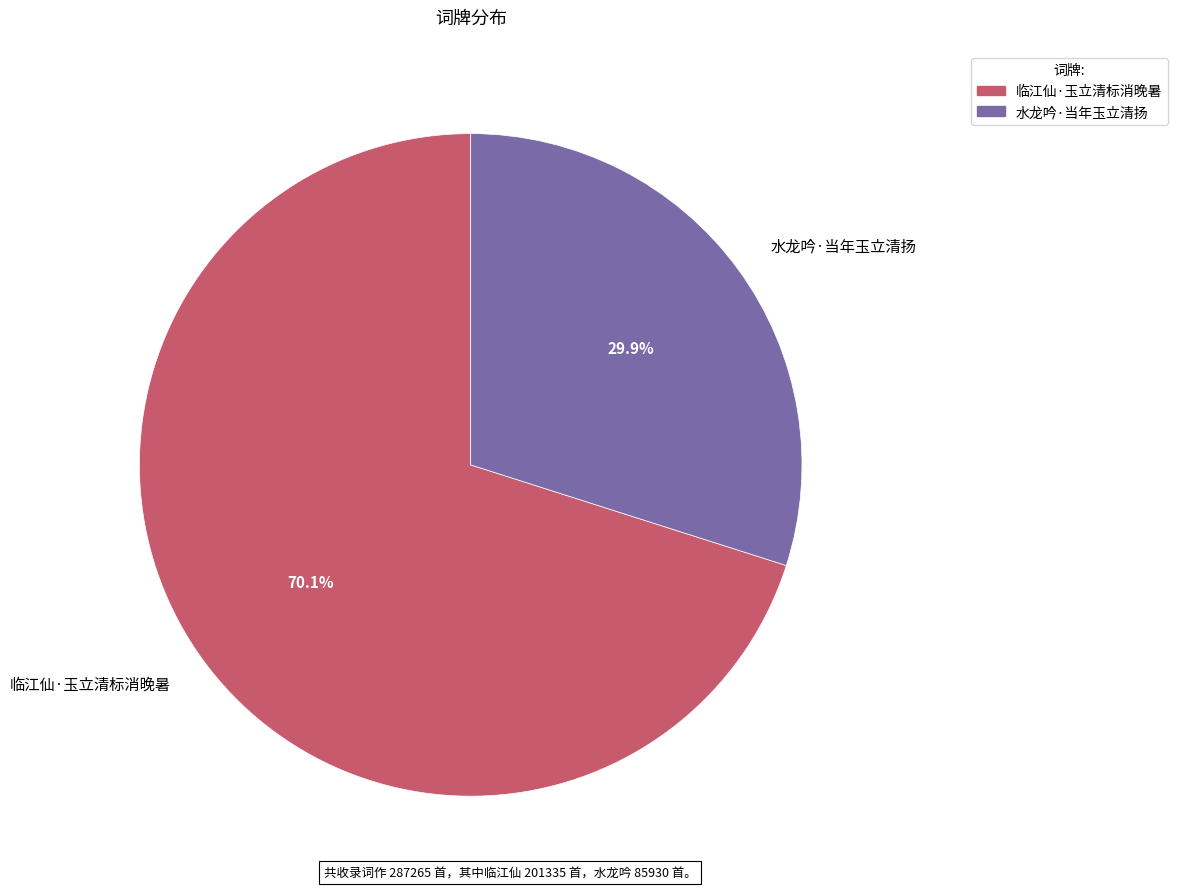

How much of the chart is everything except 临江仙·玉立清标消晚暑?

29.9%